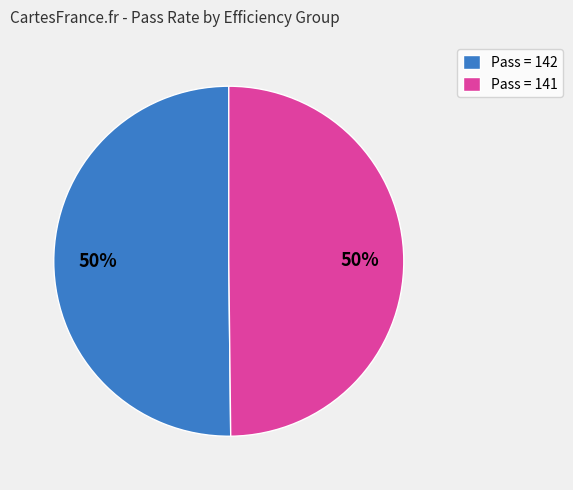

Approximately how many times larger is the value at Pass = 142 compared to Pass = 141?

1.0